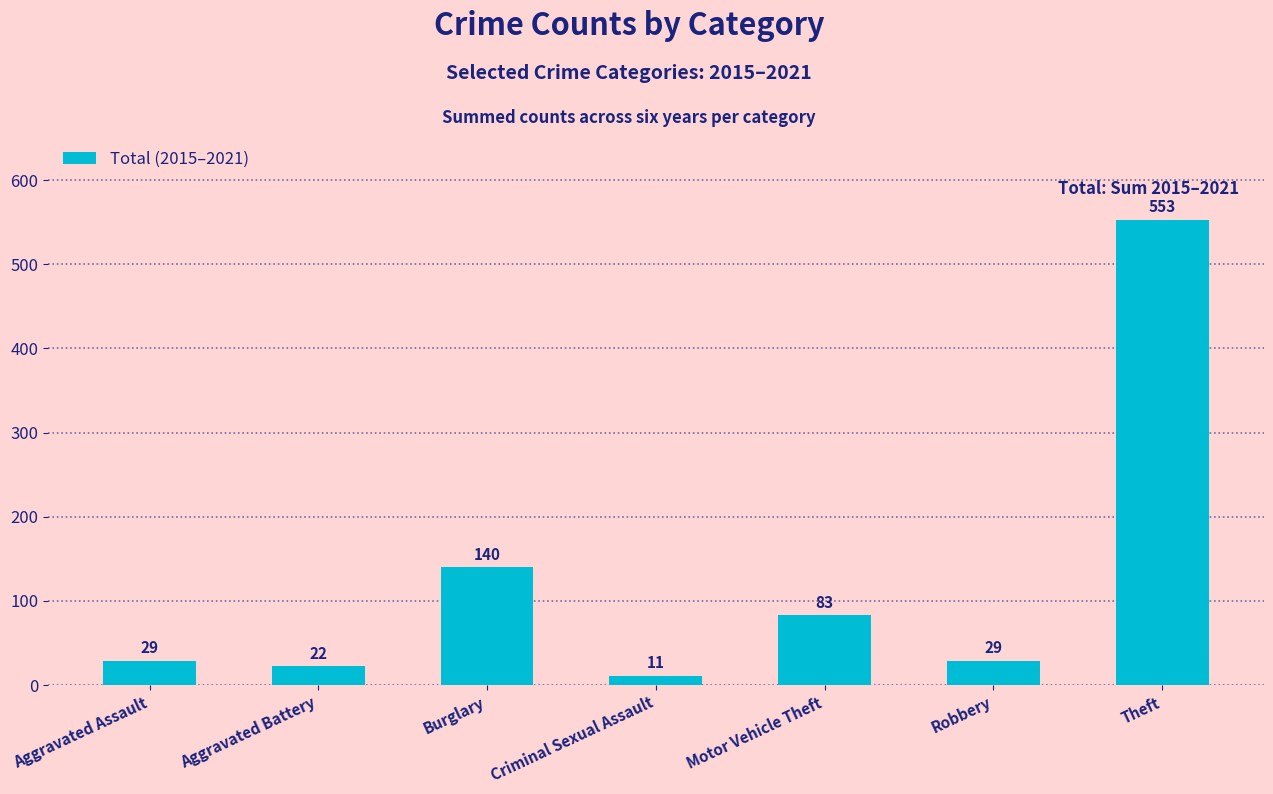

What is the difference between the second highest and second lowest values?

118